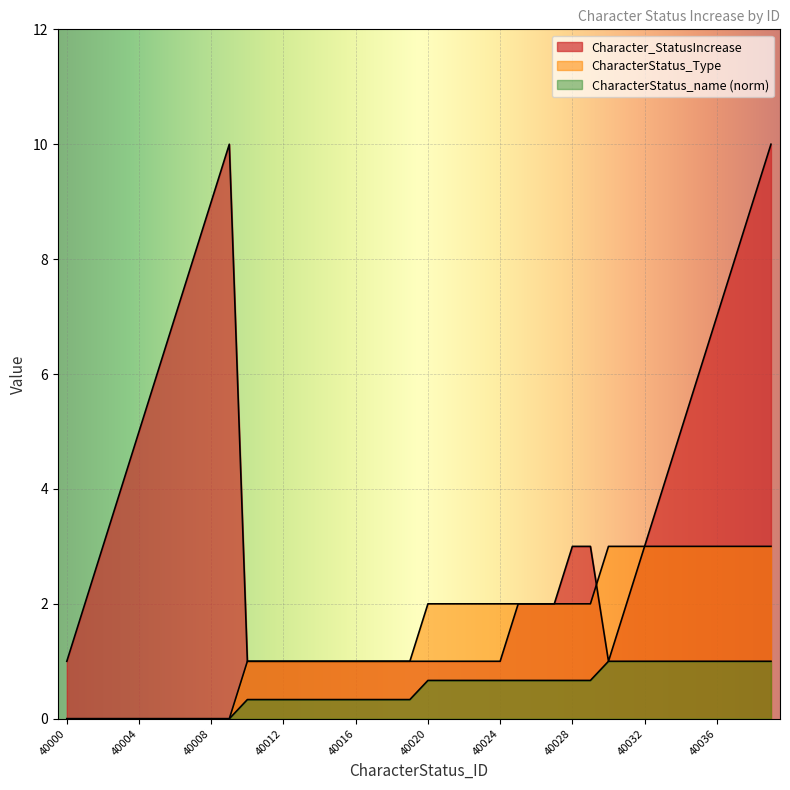

How many lines are shown in the chart?

3